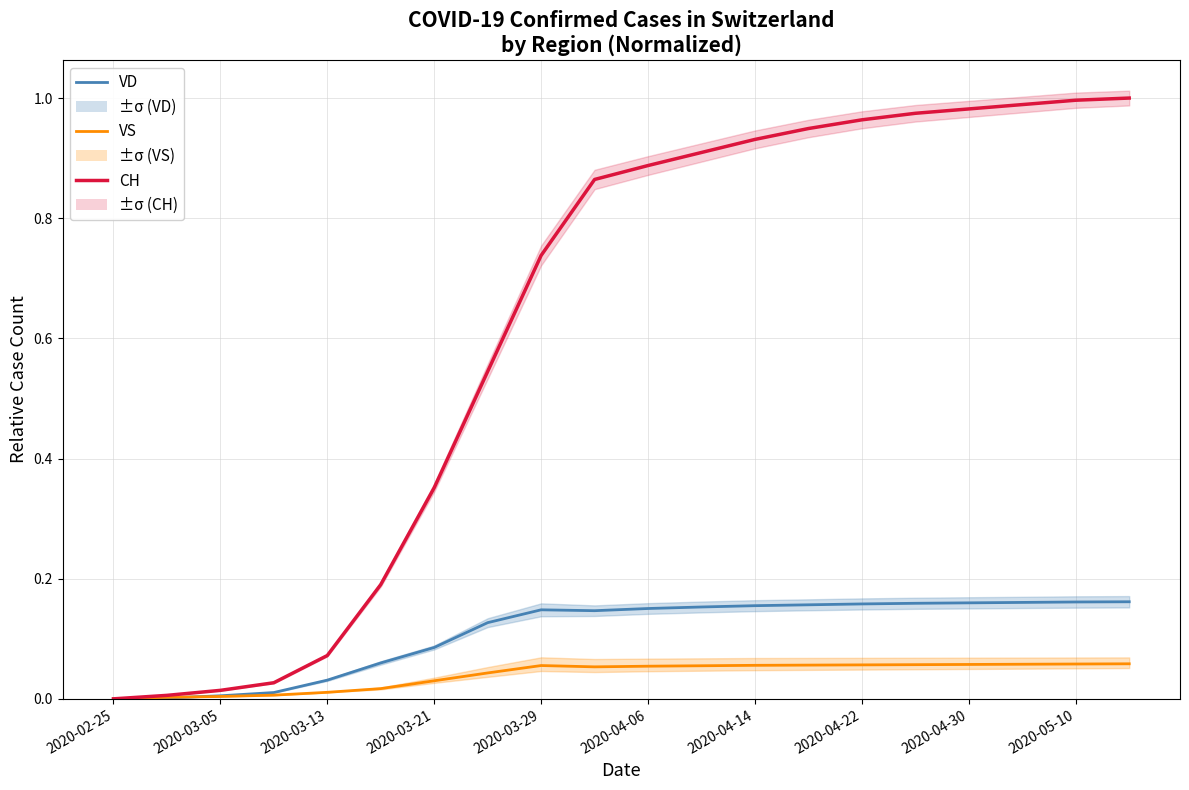

What is the difference between the maximum and minimum values in the VS series?

0.1